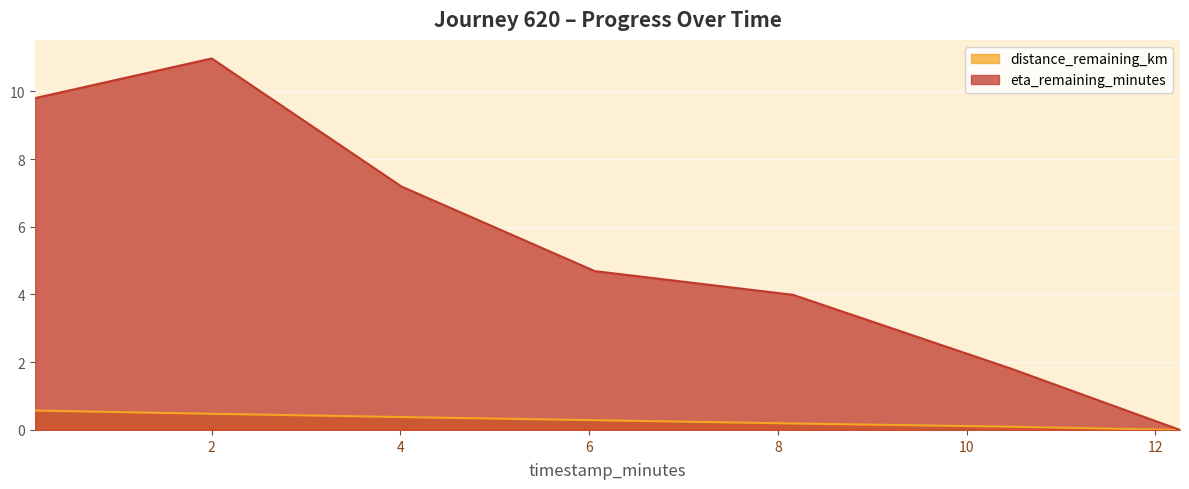

What is the difference between the maximum and minimum values in the eta_remaining_minutes series?

11.0